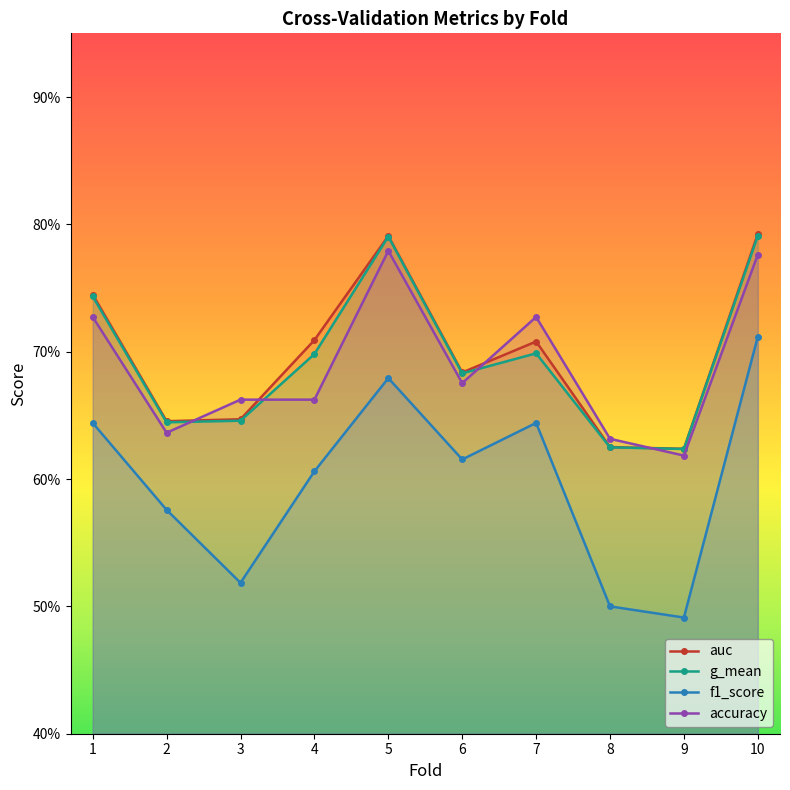

Is it true that f1_score equals 1.0 at 2?

False